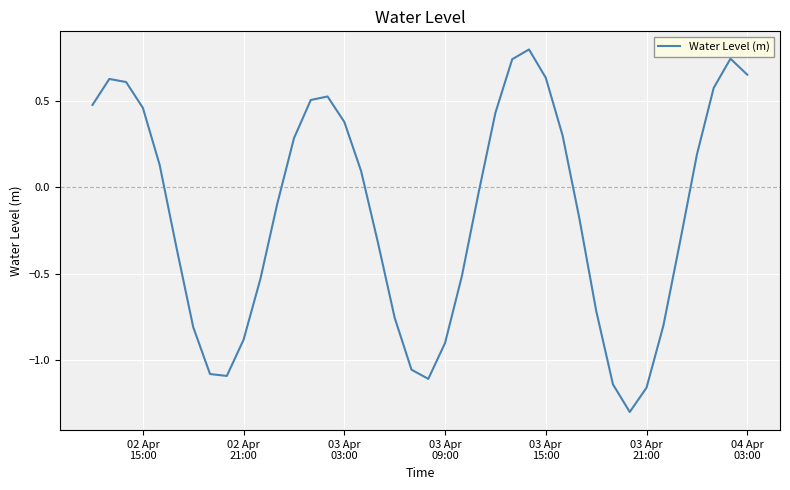

What is the smallest value displayed?

-1.3